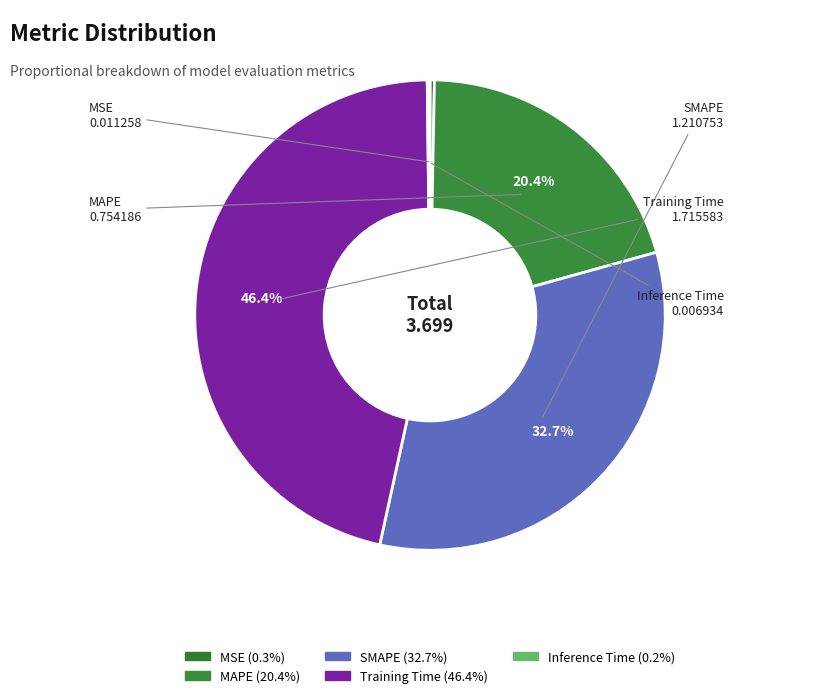

What portion of the pie excludes MSE?

99.7%